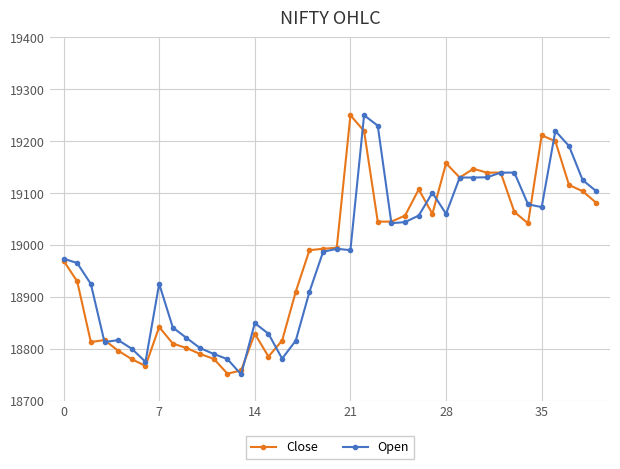

What is the value of the Close point at the 15th from the left?

18829.1